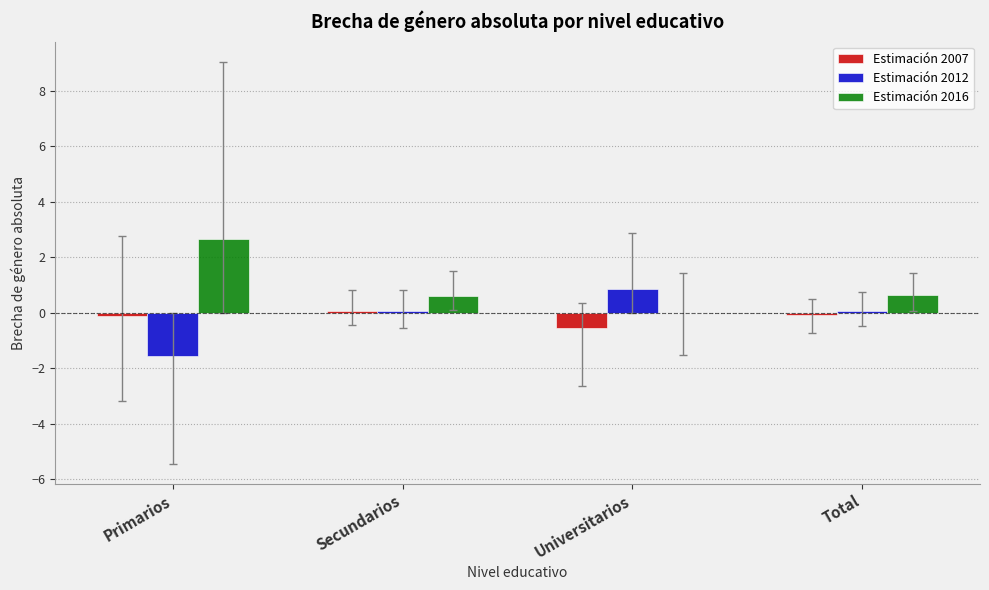

Is it true that Estimación 2007 equals 0.0 at Secundarios?

True